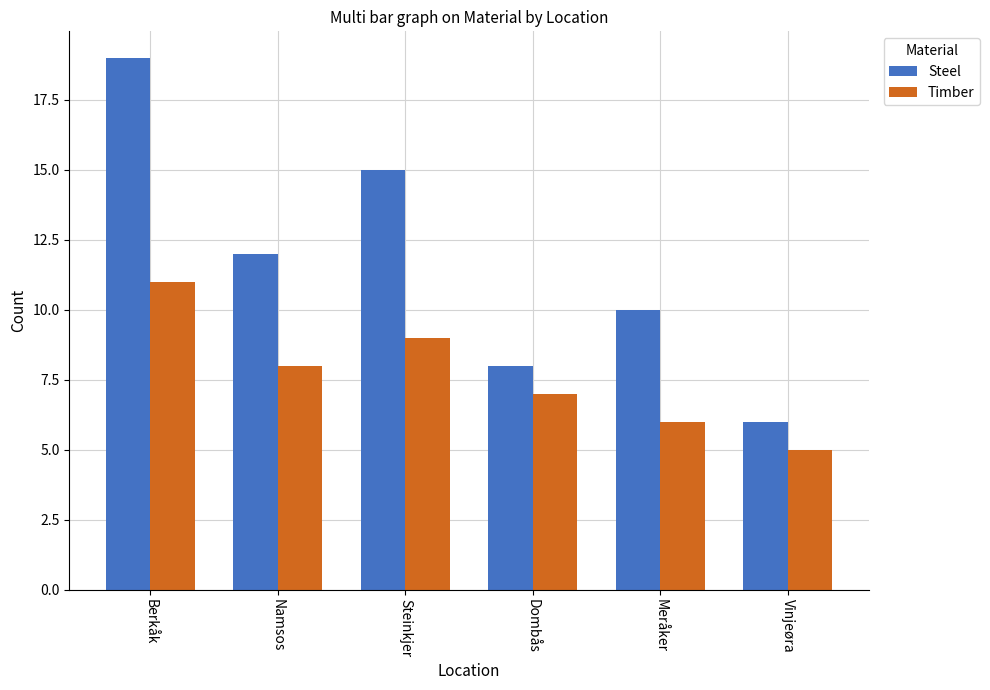

Reading left to right, transcribe all the data shown in this chart.

Steel: 19	12	15	8	10	6
Timber: 11	8	9	7	6	5